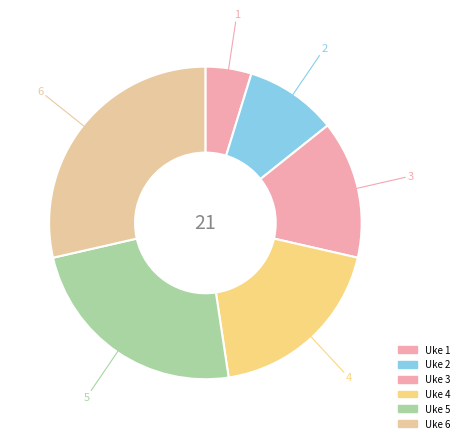

How many segments does this pie chart have?

6